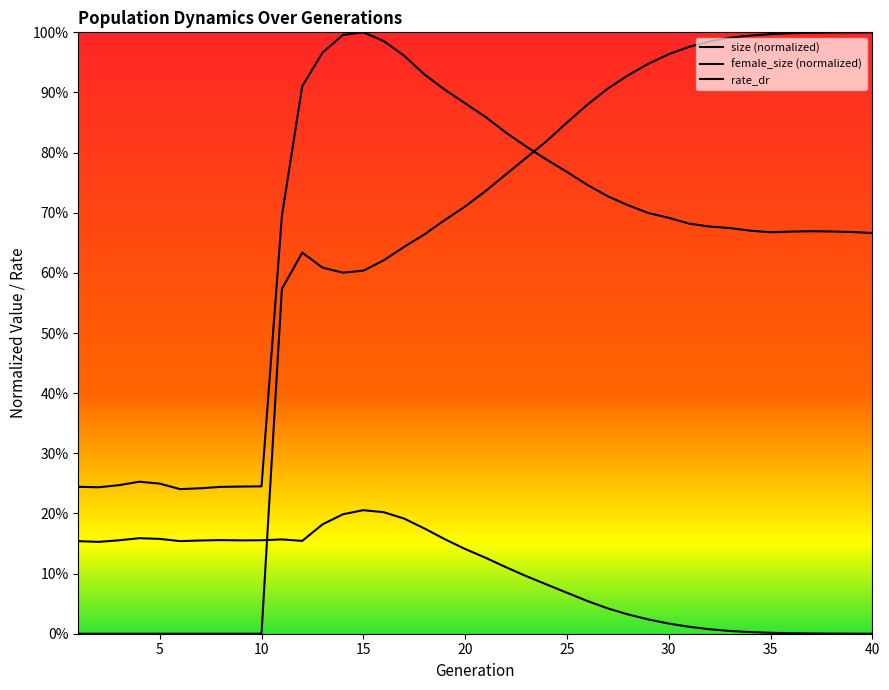

True or false: rate_dr has a value of 0.3 at 12.

False